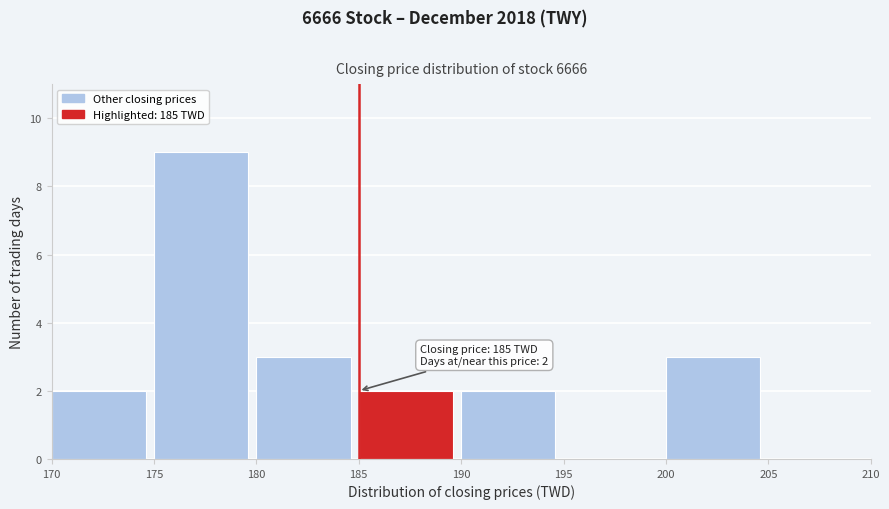

Over which range of the x-axis is the bar tallest?

175 to 180